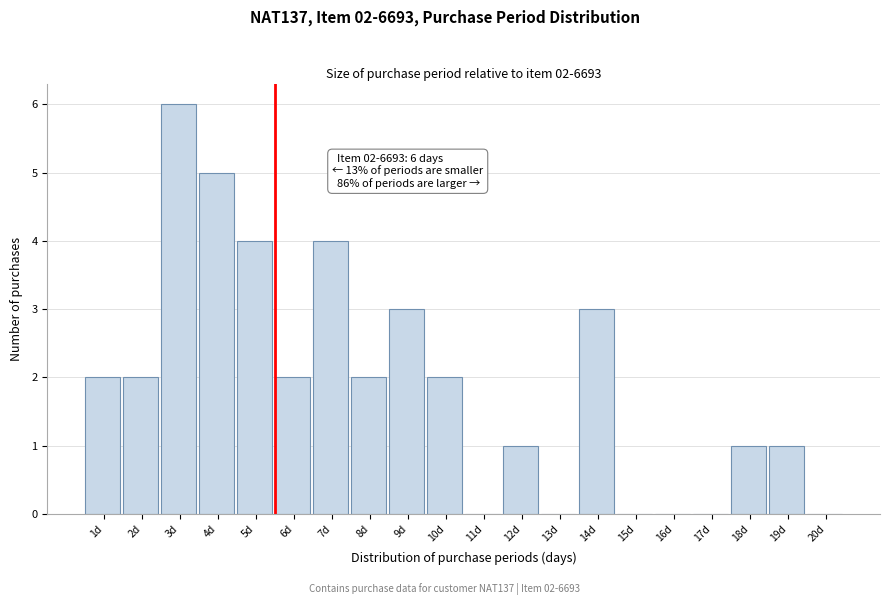

Reading right to left, what are all the values shown in this chart?

20d=0	19d=1	18d=1	17d=0	16d=0	15d=0	14d=3	13d=0	12d=1	11d=0	10d=2	9d=3	8d=2	7d=4	6d=2	5d=4	4d=5	3d=6	2d=2	1d=2